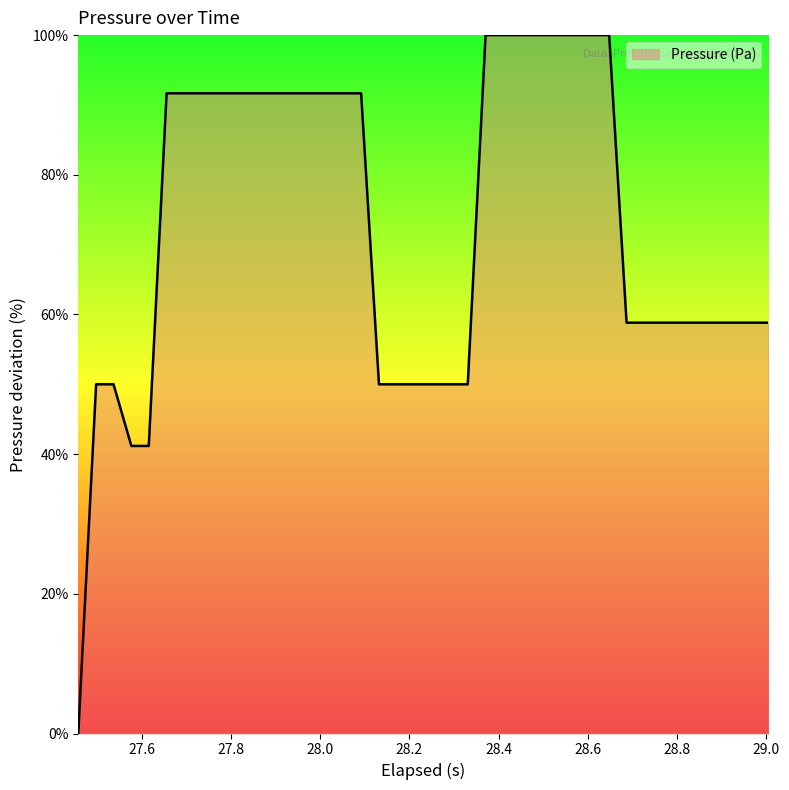

What is the difference between the maximum and minimum values?

100.0